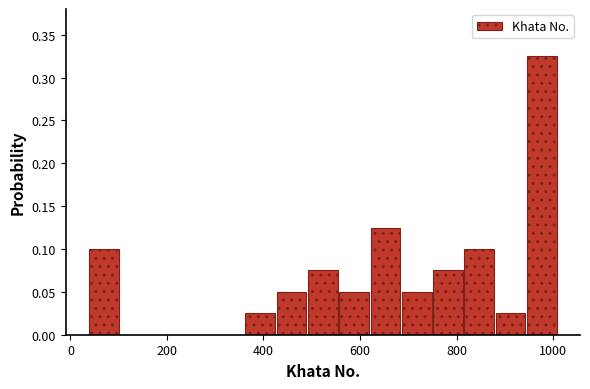

Read against the x-axis, roughly where is the centre of the tallest bar?

980